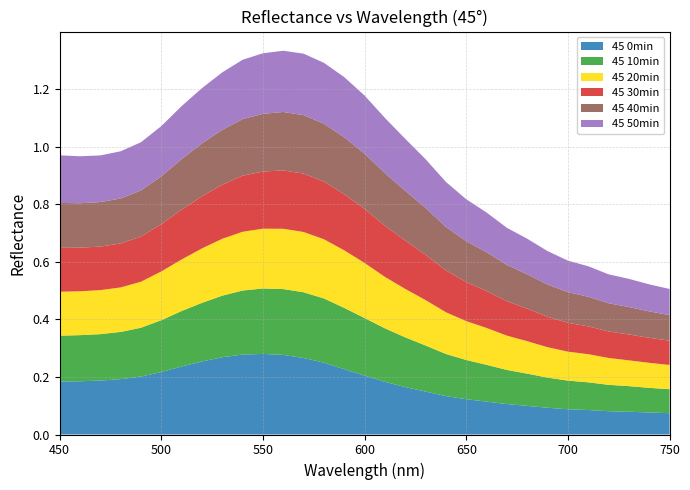

Reading left to right, transcribe all the data shown in this chart.

45 0min: 0.2	0.2	0.2	0.2	0.2	0.2	0.2	0.3	0.3	0.3	0.3	0.3	0.3	0.2	0.2	0.2	0.2	0.2	0.1	0.1	0.1	0.1	0.1	0.1	0.1	0.1	0.1	0.1	0.1	0.1	0.1
45 10min: 0.2	0.2	0.2	0.2	0.2	0.2	0.2	0.2	0.2	0.2	0.2	0.2	0.2	0.2	0.2	0.2	0.2	0.2	0.2	0.1	0.1	0.1	0.1	0.1	0.1	0.1	0.1	0.1	0.1	0.1	0.1
45 20min: 0.2	0.2	0.2	0.2	0.2	0.2	0.2	0.2	0.2	0.2	0.2	0.2	0.2	0.2	0.2	0.2	0.2	0.2	0.2	0.1	0.1	0.1	0.1	0.1	0.1	0.1	0.1	0.1	0.1	0.1	0.1
45 30min: 0.2	0.2	0.2	0.2	0.2	0.2	0.2	0.2	0.2	0.2	0.2	0.2	0.2	0.2	0.2	0.2	0.2	0.2	0.2	0.1	0.1	0.1	0.1	0.1	0.1	0.1	0.1	0.1	0.1	0.1	0.1
45 40min: 0.2	0.2	0.2	0.2	0.2	0.2	0.2	0.2	0.2	0.2	0.2	0.2	0.2	0.2	0.2	0.2	0.2	0.2	0.2	0.2	0.1	0.1	0.1	0.1	0.1	0.1	0.1	0.1	0.1	0.1	0.1
45 50min: 0.2	0.2	0.2	0.2	0.2	0.2	0.2	0.2	0.2	0.2	0.2	0.2	0.2	0.2	0.2	0.2	0.2	0.2	0.2	0.2	0.1	0.1	0.1	0.1	0.1	0.1	0.1	0.1	0.1	0.1	0.1